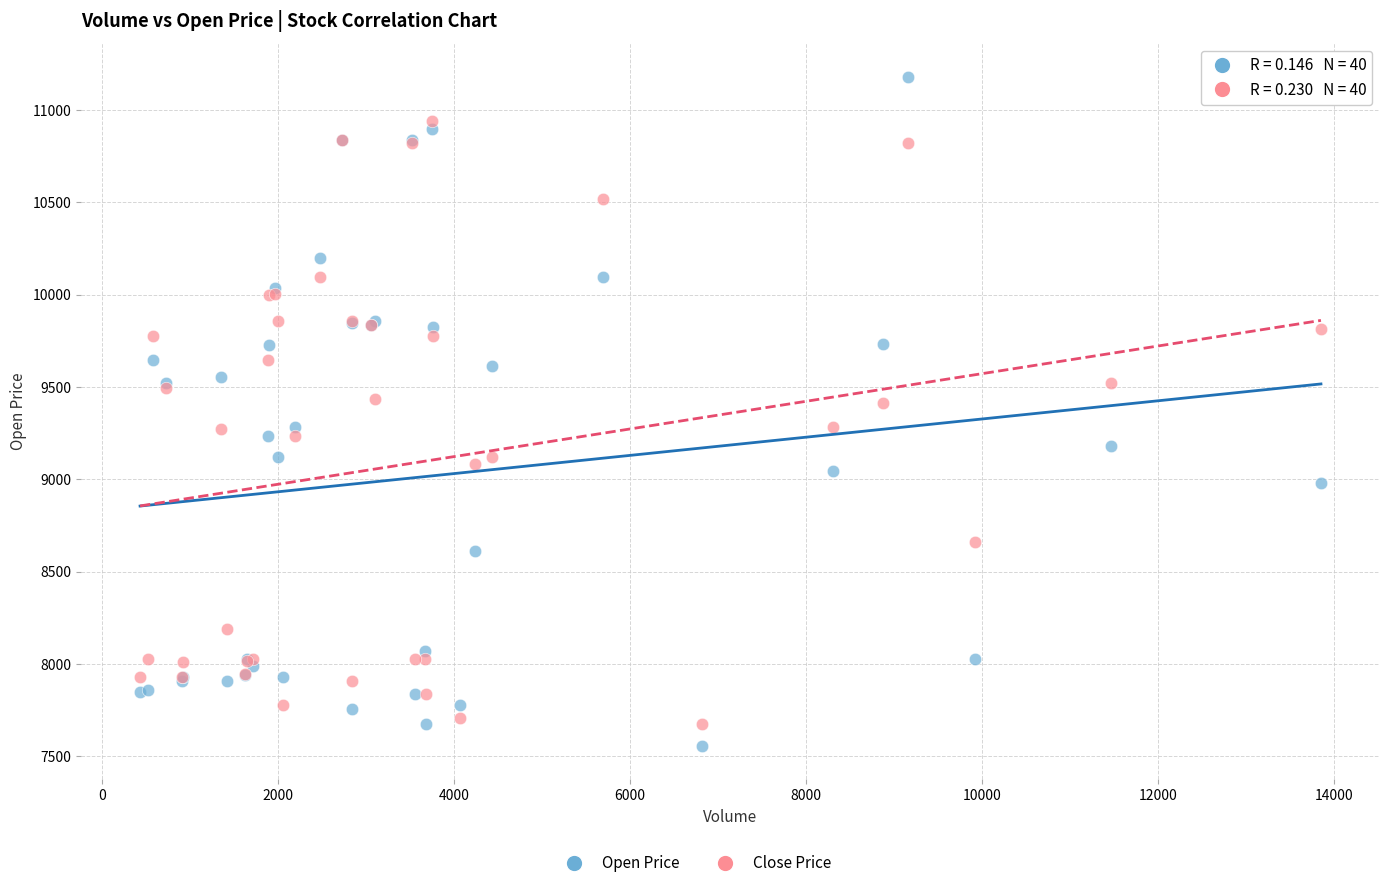

What is the X range (max minus min) for the scatter plot?

13423